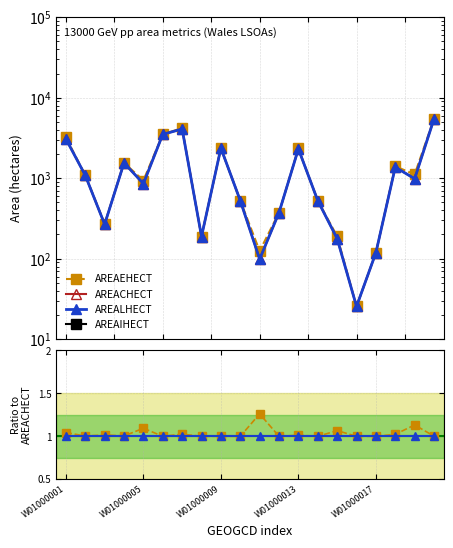

Does the chart have visible grid lines?

Yes